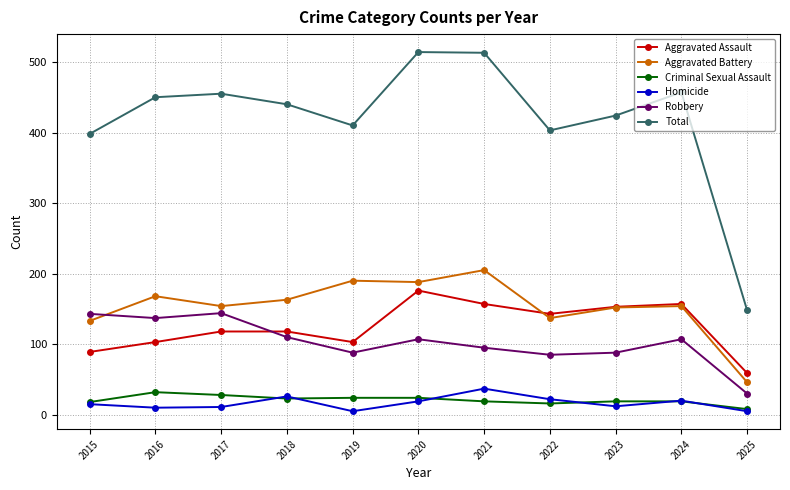

Which series has the largest range (max minus min)?

Total